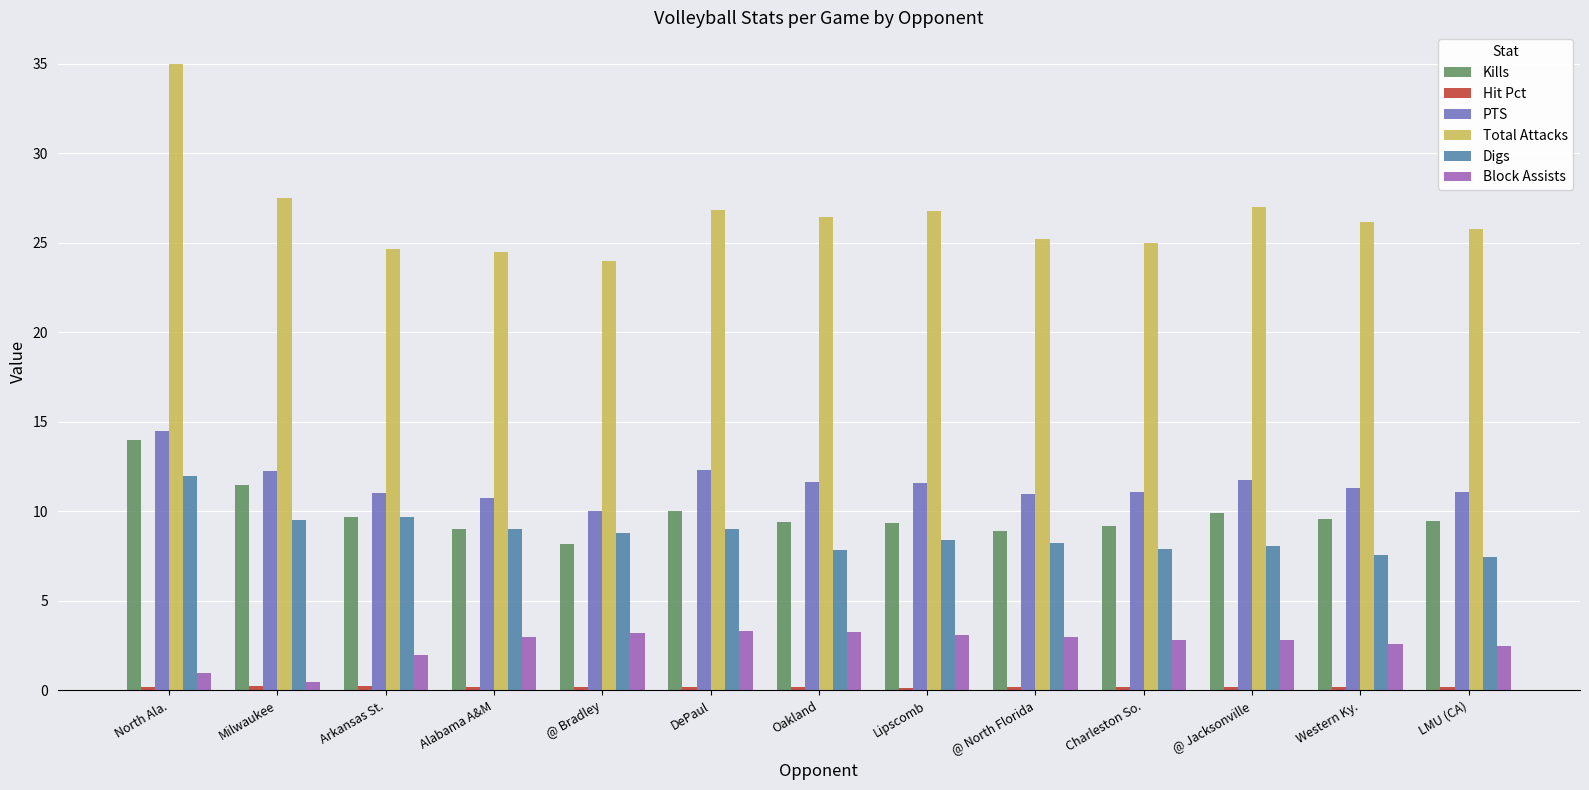

Which series has the largest range (max minus min)?

Total Attacks